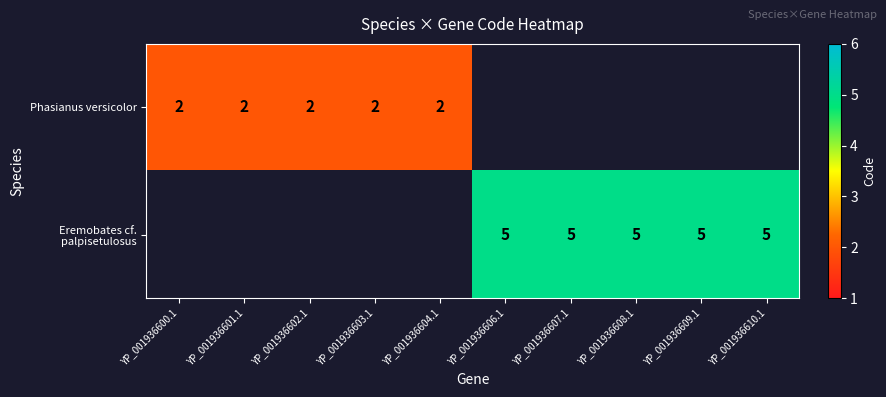

The value of Phasianus versicolor at YP_001936603.1 is 1. True or false?

False